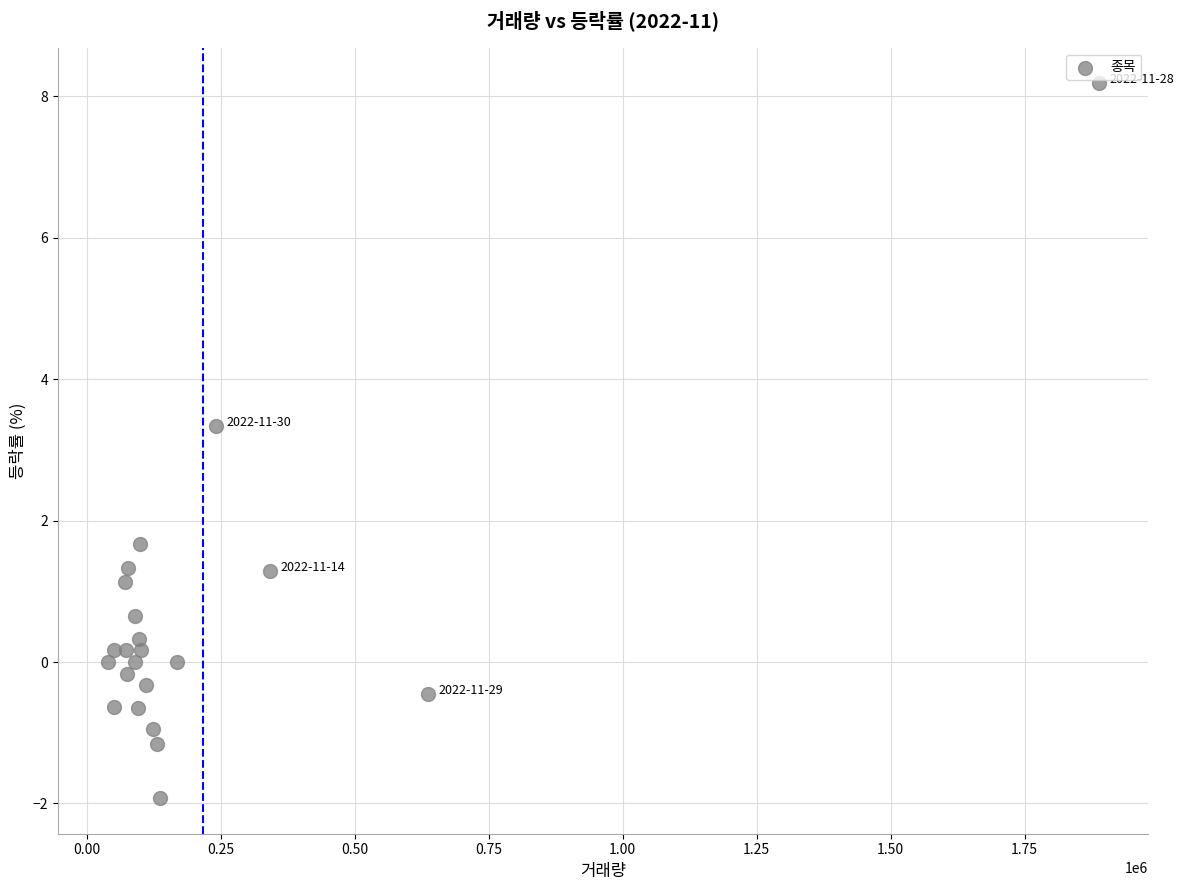

What is the range of Y values (max minus min)?

10.1